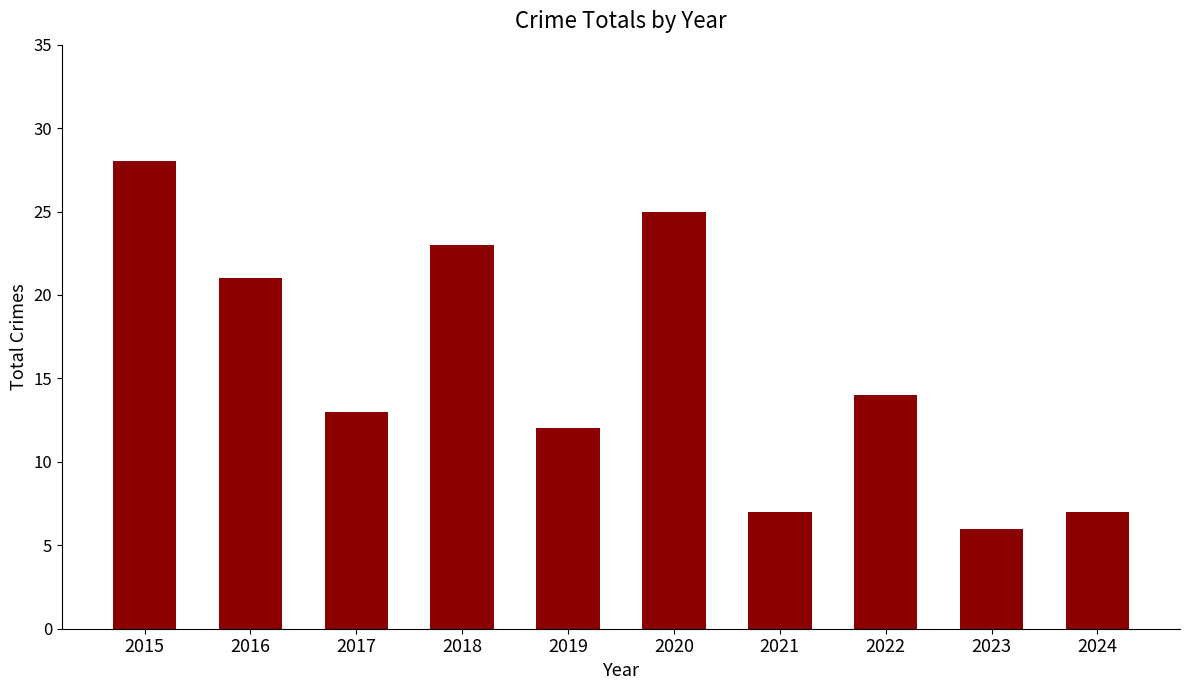

What is the value of the 3rd bar from the left?

13